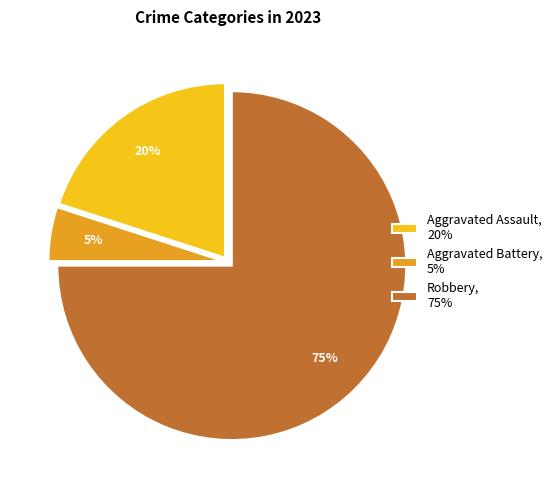

What is the smallest slice in the pie chart?

Aggravated Battery, 5%